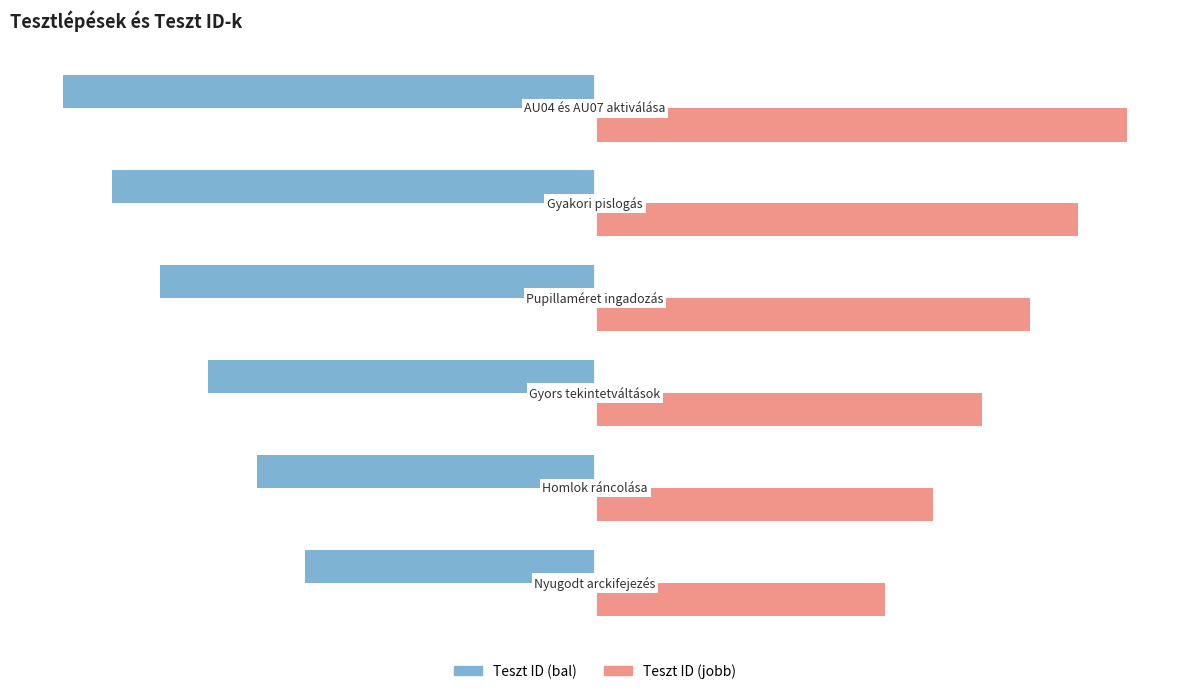

Count the Teszt ID (jobb) values in the range 7 to 10.

4